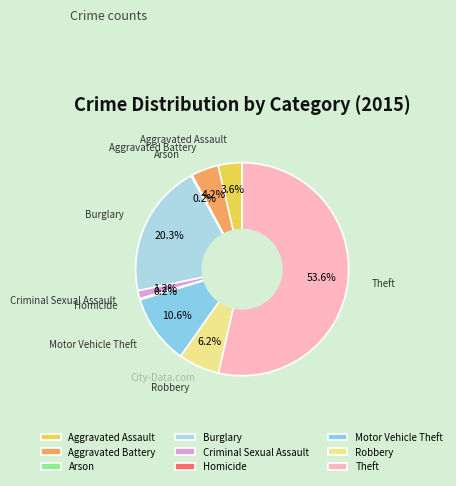

Which category has the biggest portion of the pie?

Theft